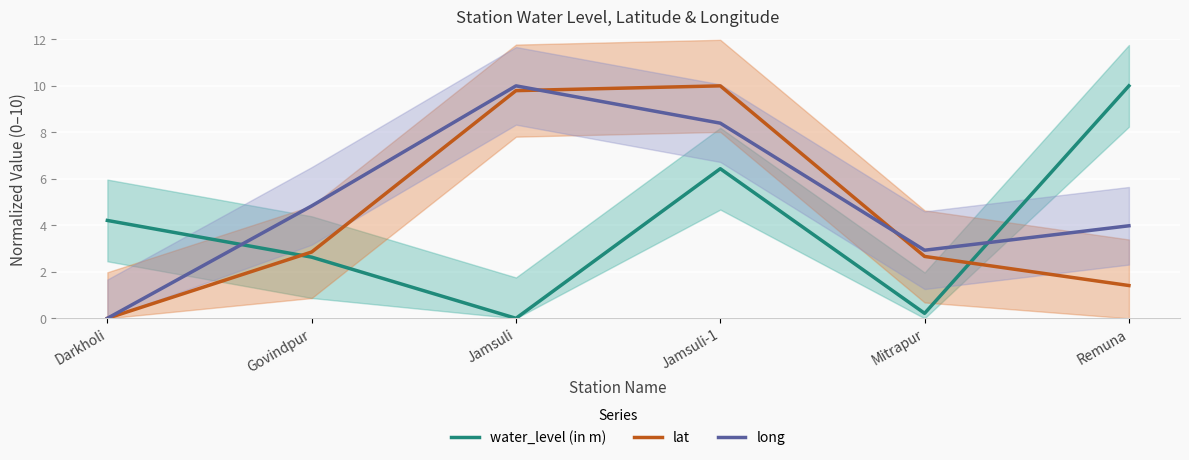

At which category does the chart reach its minimum across all series?

Jamsuli